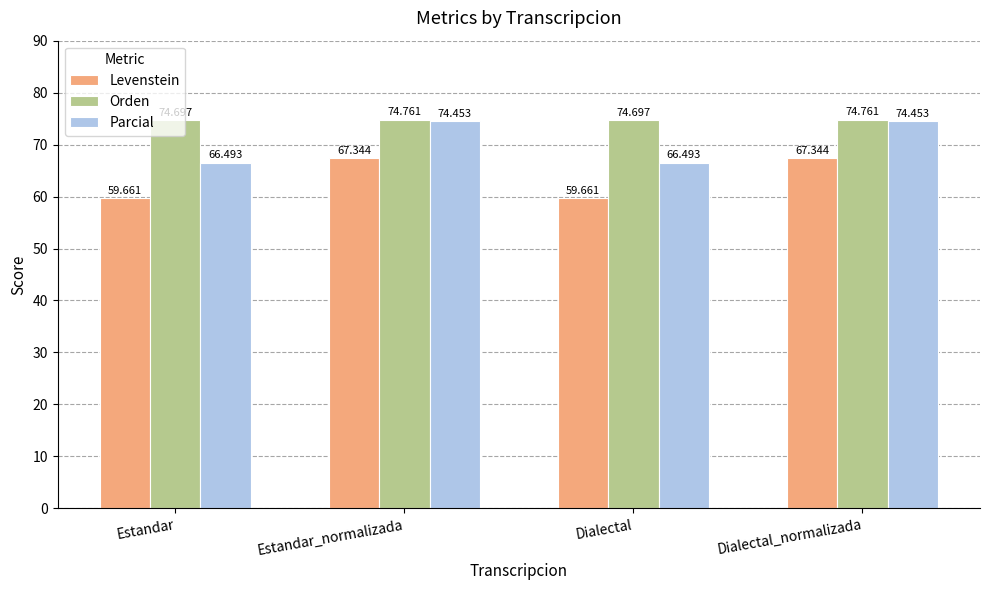

What is the total value across all series at Dialectal?

200.9